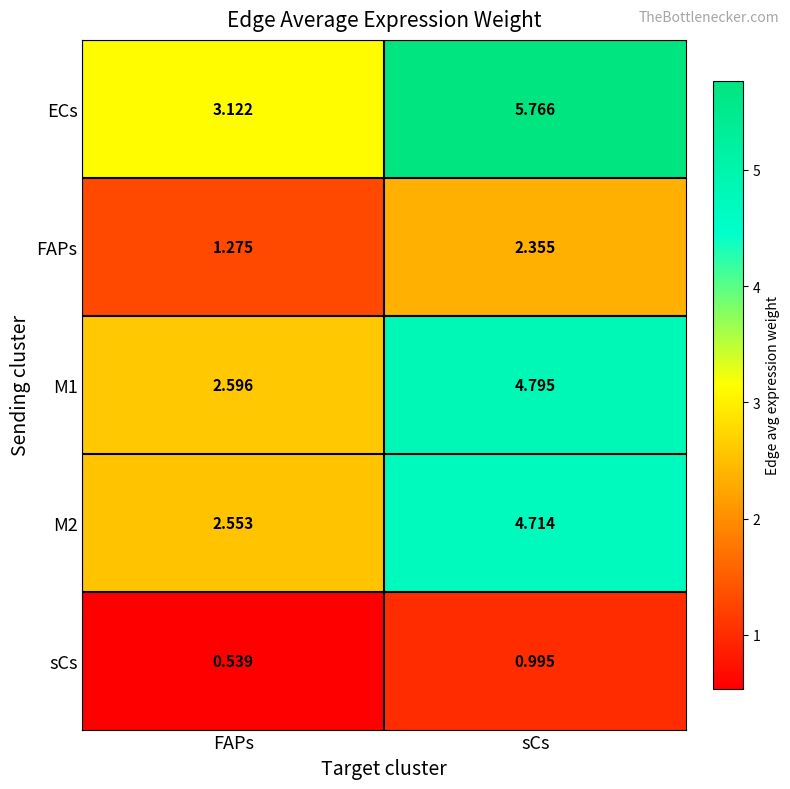

Rank the categories by M2 value from highest to lowest.

sCs, FAPs